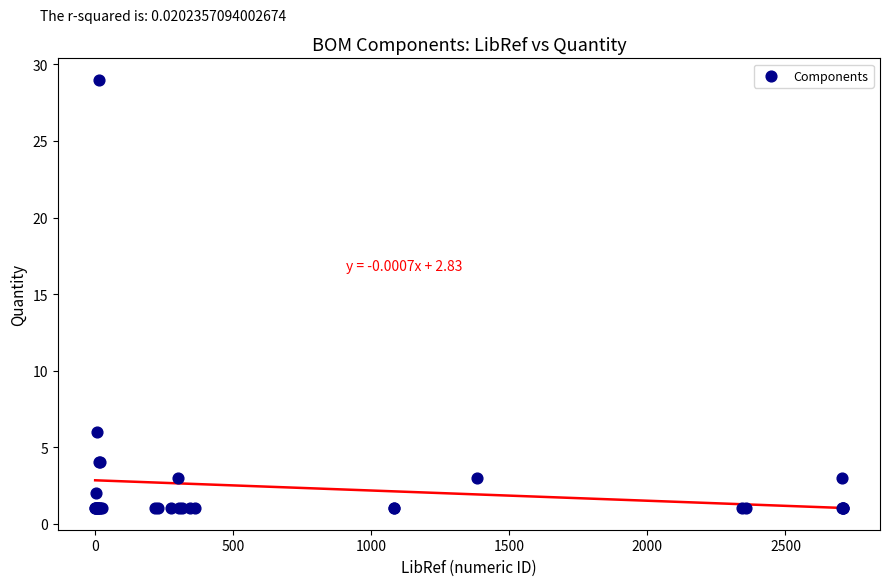

What Y value in the scatter plot is closest to 15?

6